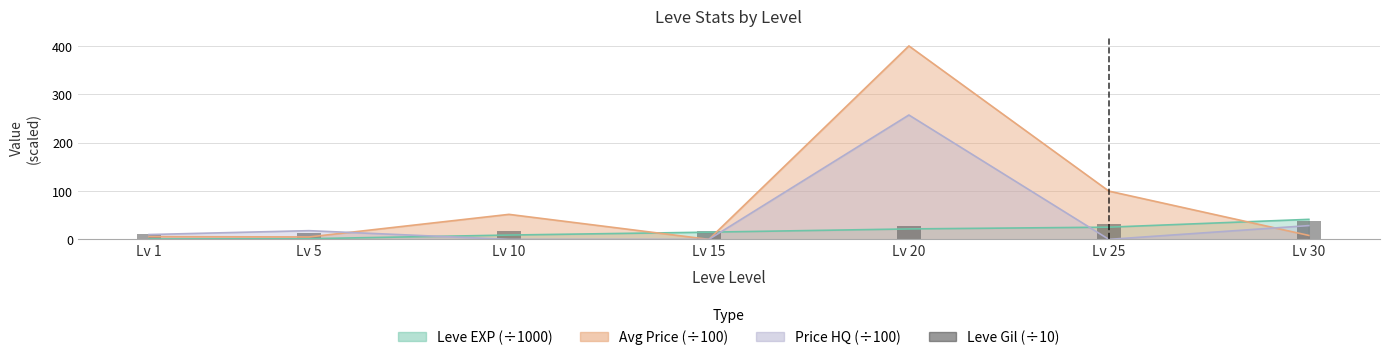

The chart shows a value of 28.2 at Lv 10. True or false?

False